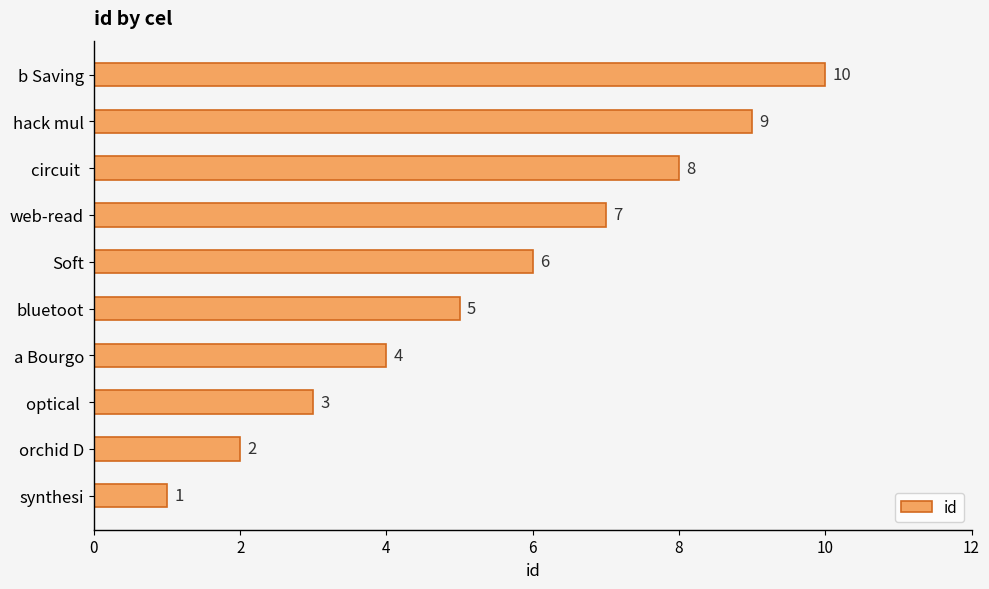

Where is the data nearest to the value 5?

bluetoot